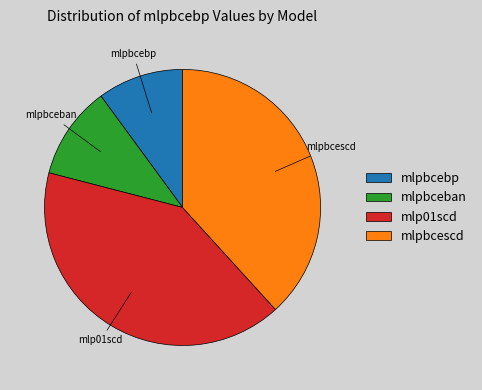

The mlpbceban slice represents 11% of the pie. True or false?

True